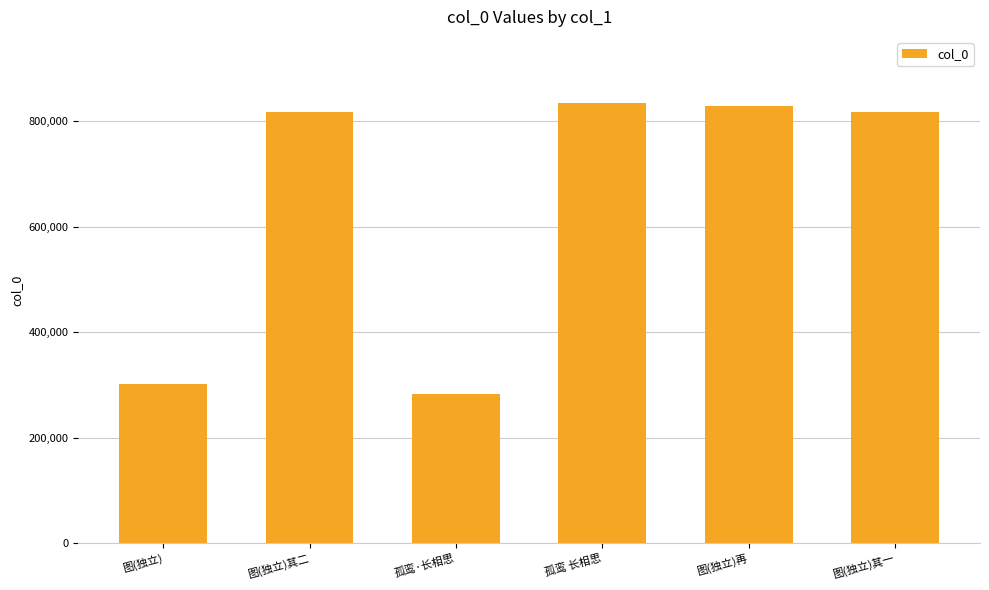

The chart shows a value of 835128 at 孤鸾 长相思. True or false?

True